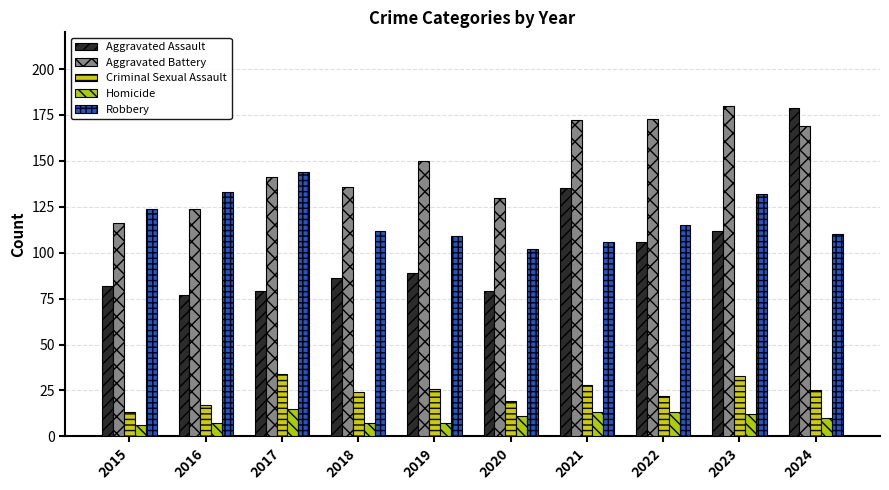

The value of Homicide at 2016 is 9. True or false?

False